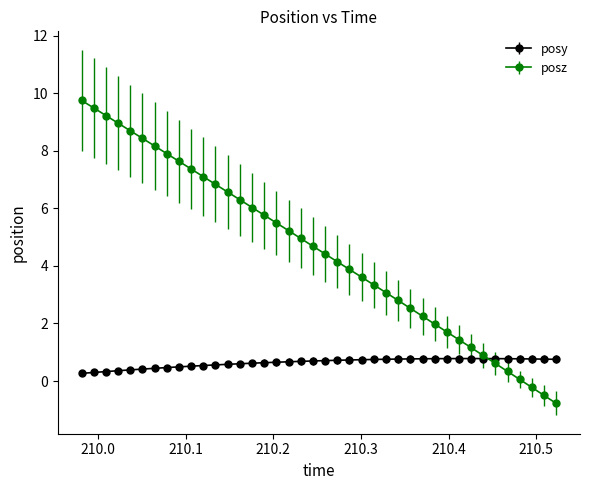

What are all the series names shown in the legend?

posy, posz